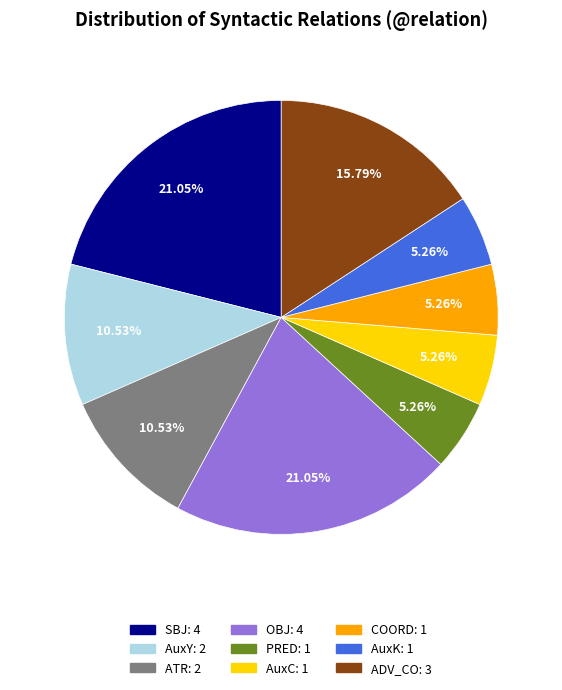

Does PRED account for over 50% of the chart?

No